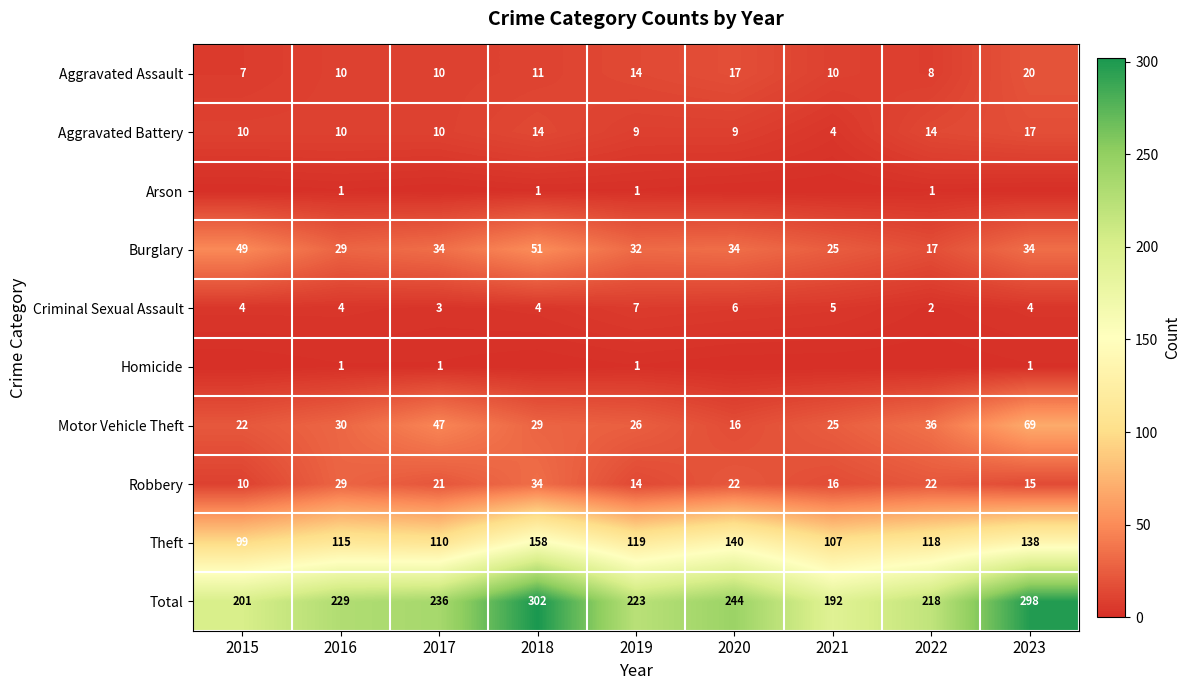

At 2019, list the series in order from smallest to largest.

Arson, Homicide, Criminal Sexual Assault, Aggravated Battery, Aggravated Assault, Robbery, Motor Vehicle Theft, Burglary, Theft, Total